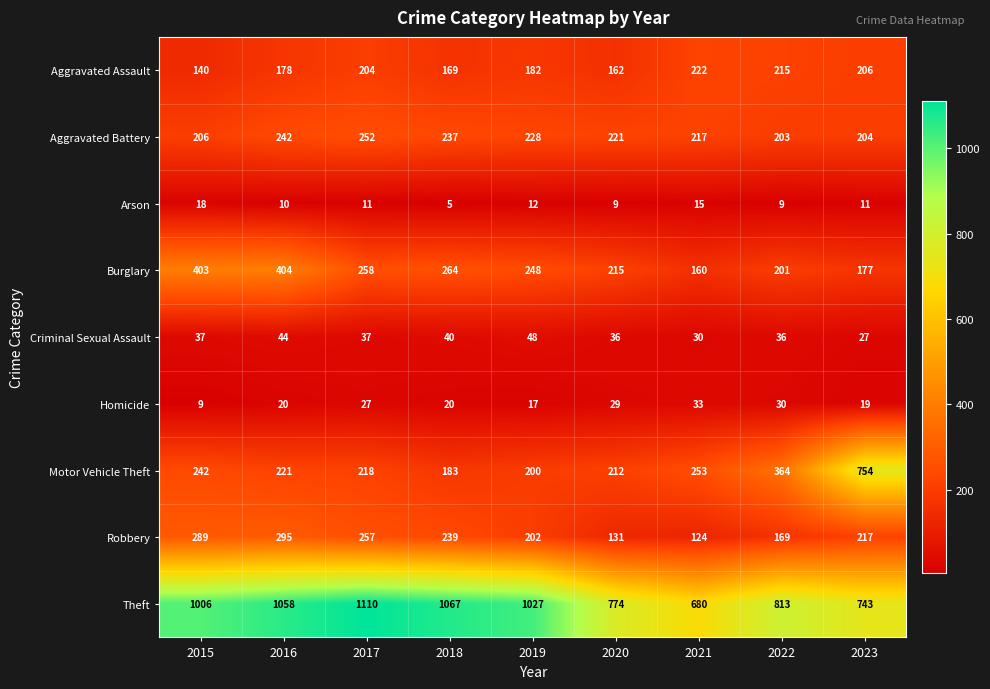

Which series has the largest total across all categories?

Theft